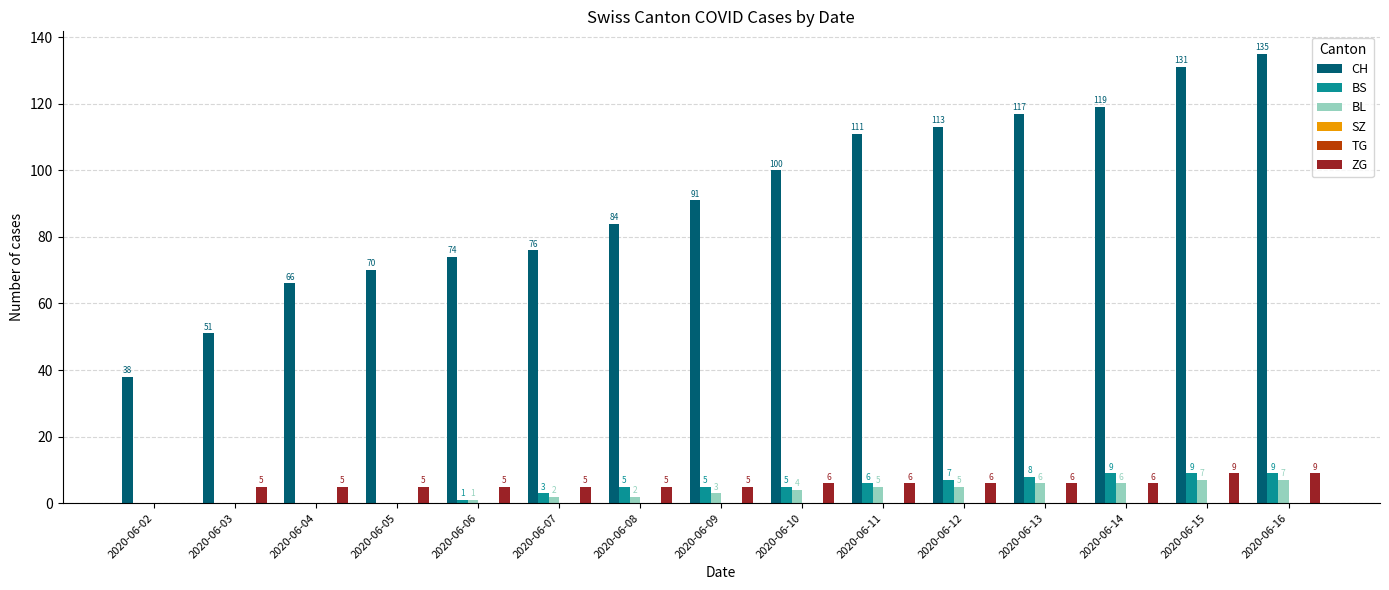

What is the total value across all series at 2020-06-16?

160